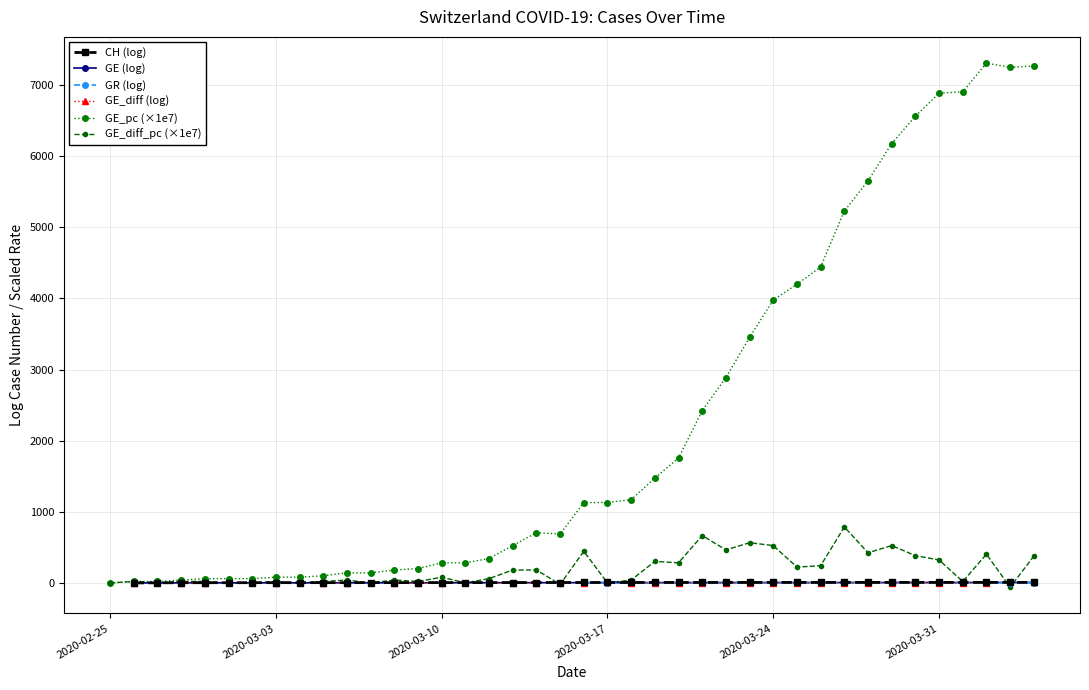

Is this an area chart (filled region under the line)?

No